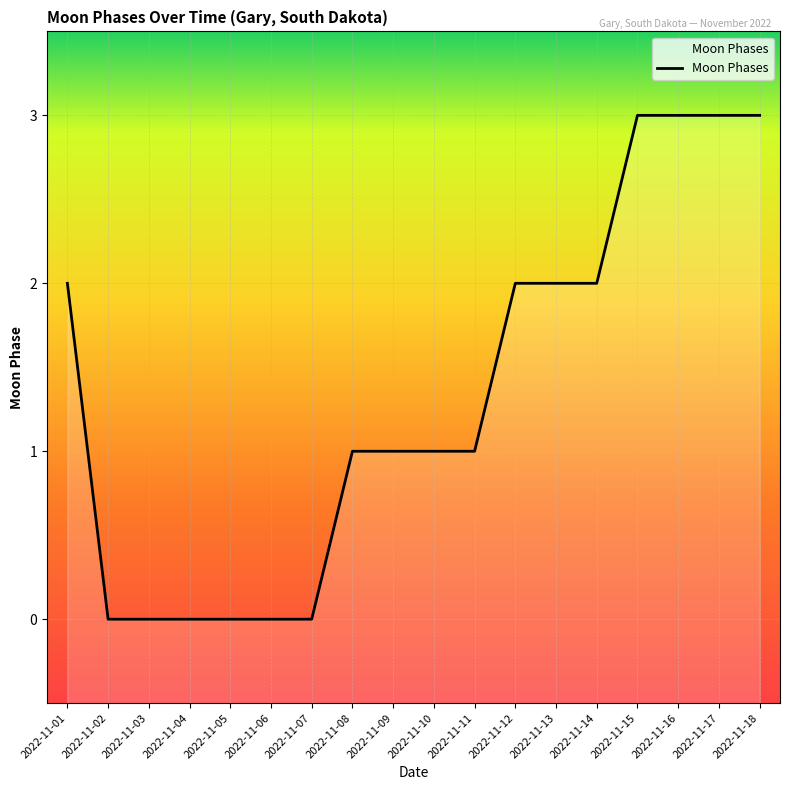

The value at 2022-11-05 is 0. True or false?

True